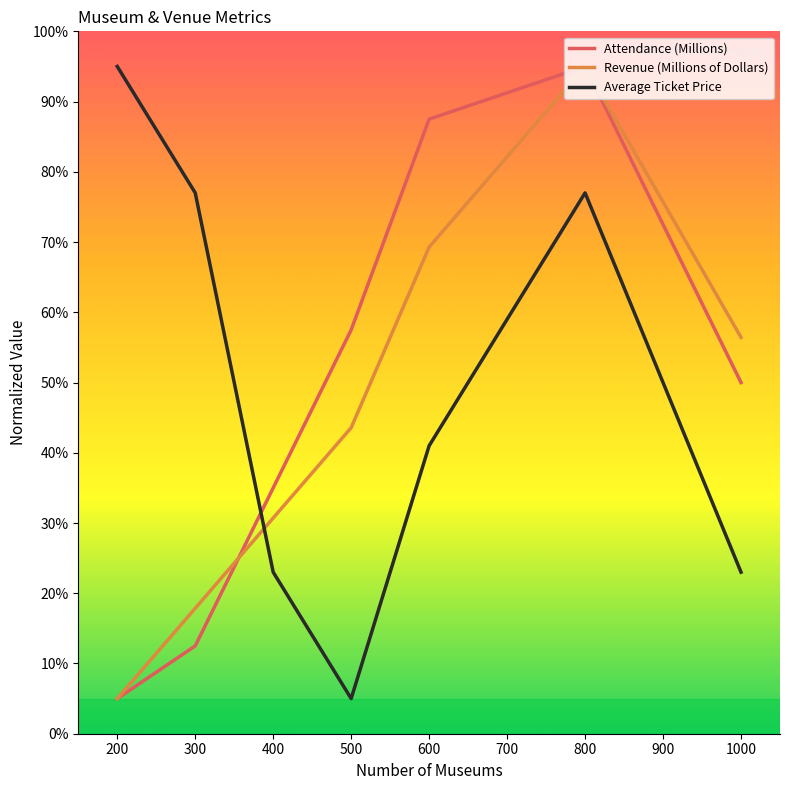

Where does the Attendance (Millions) series first go above 50?

500